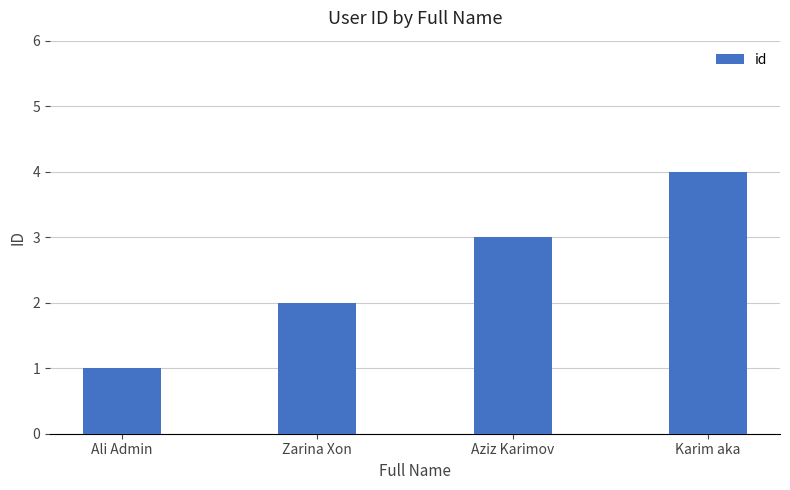

What is the ratio of the value at Zarina Xon to the value at Karim aka?

0.5